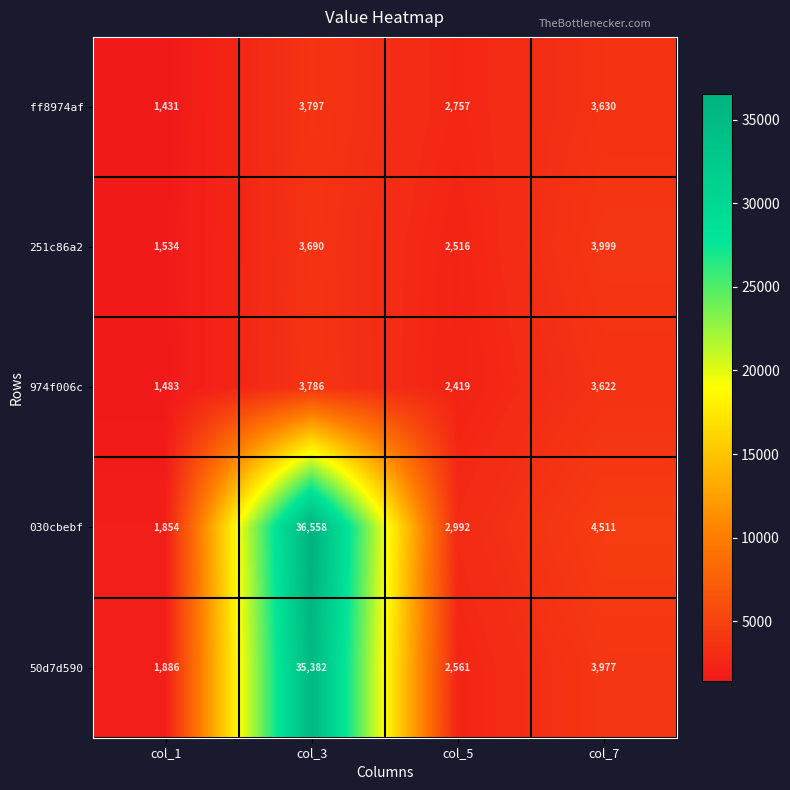

At which label is 50d7d590 closest to 18634?

col_7